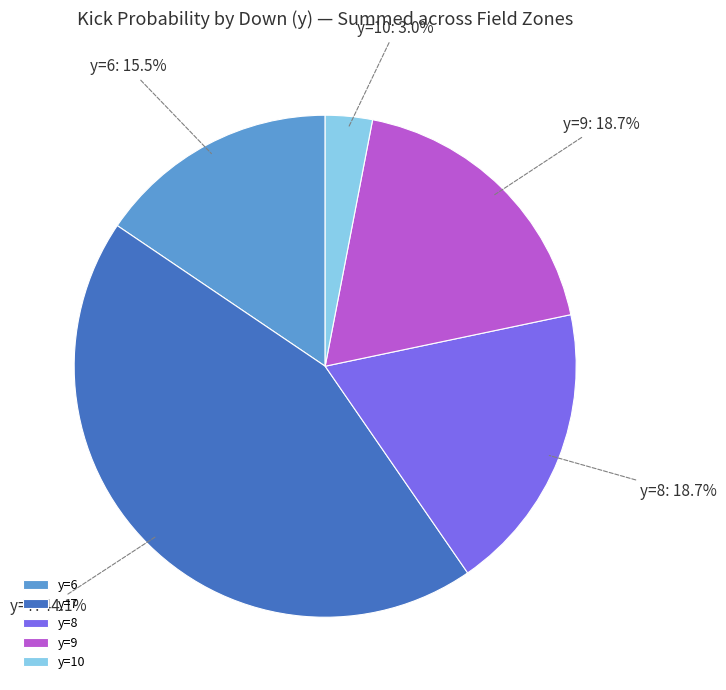

What is the largest slice in the pie chart?

y=7